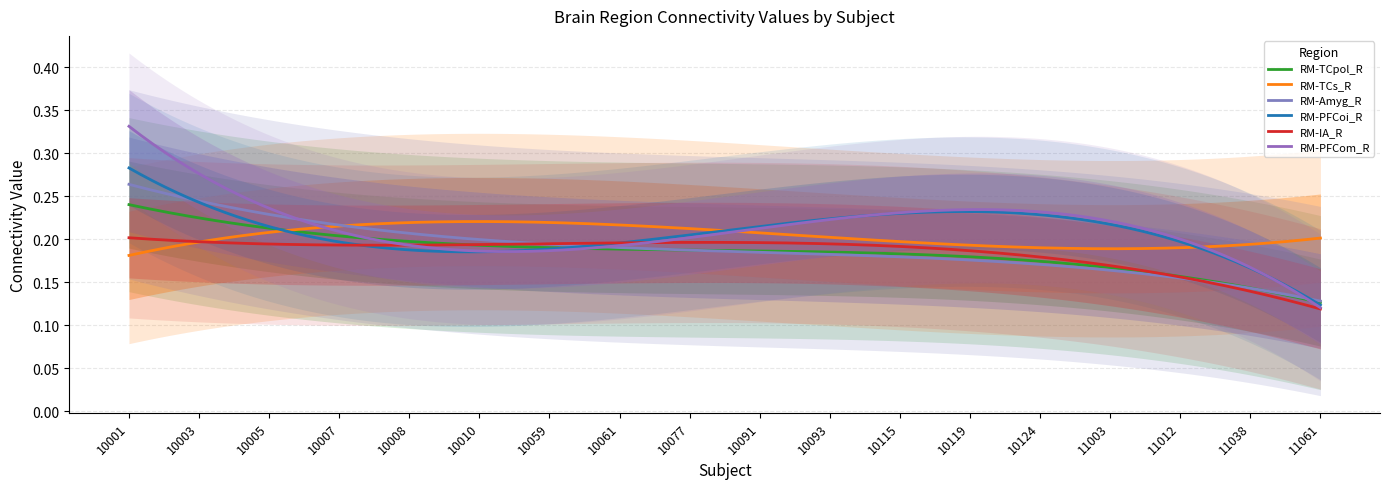

Does the chart have visible grid lines?

Yes